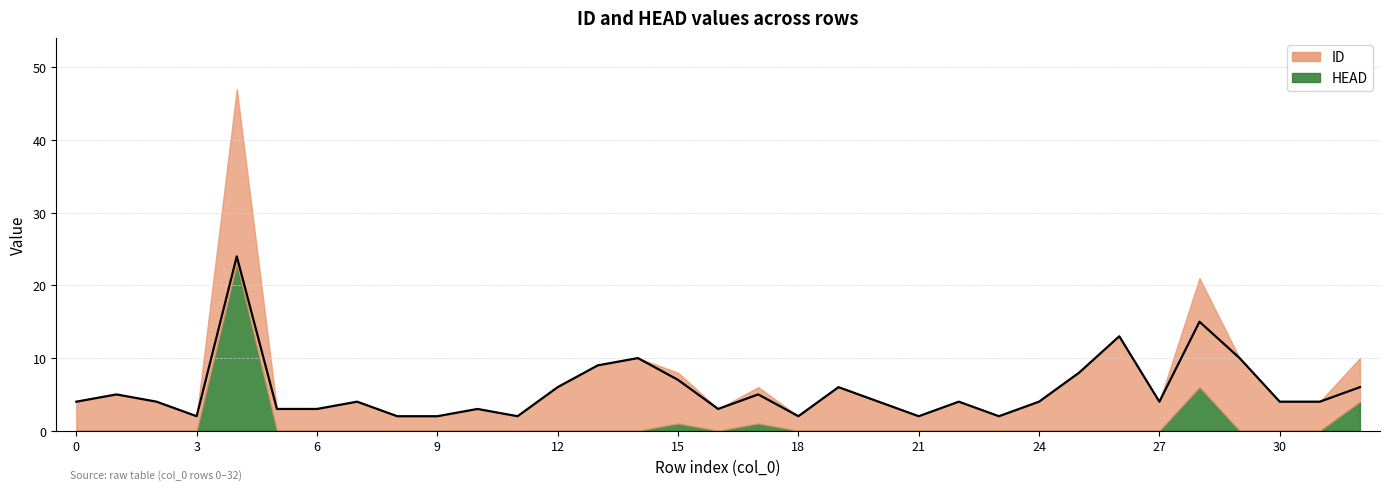

What is the ratio of the value at 32 to the value at 20?

1.5